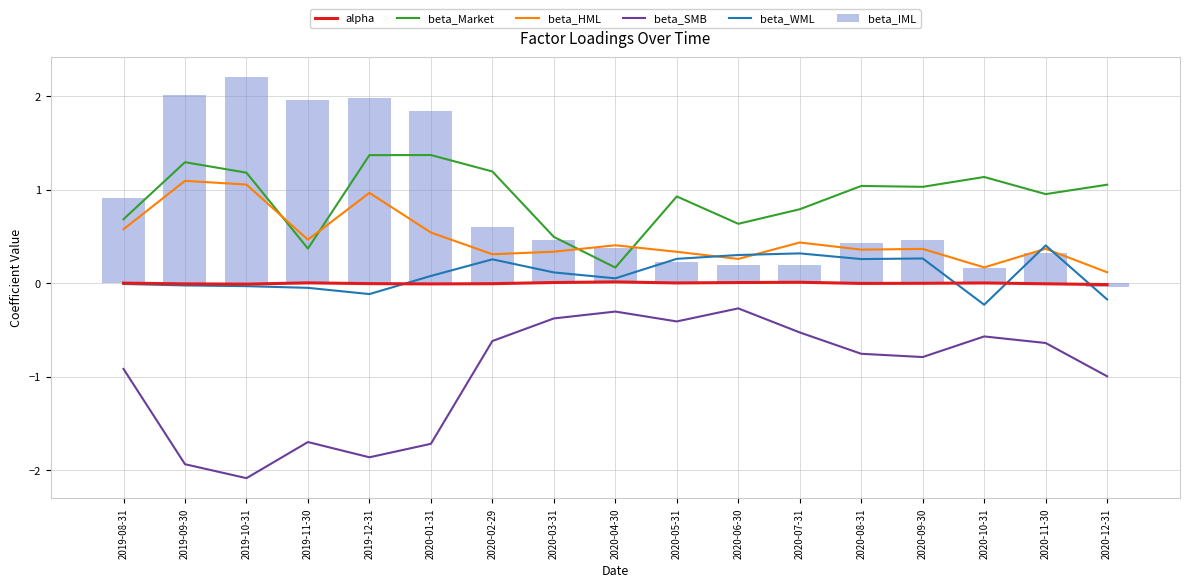

What is the label of the 12th bar from the left?

2020-07-31